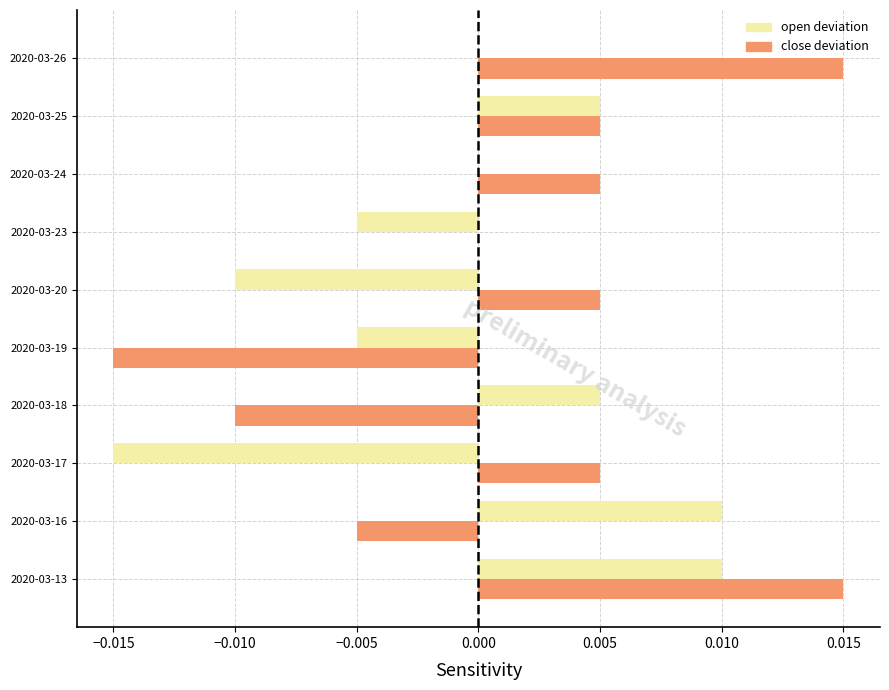

How many series are shown in this chart?

2